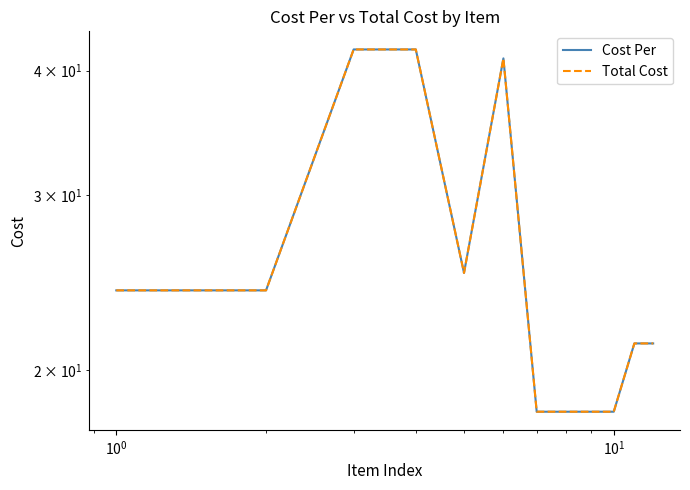

True or false: Cost Per and Total Cost intersect in this chart.

False